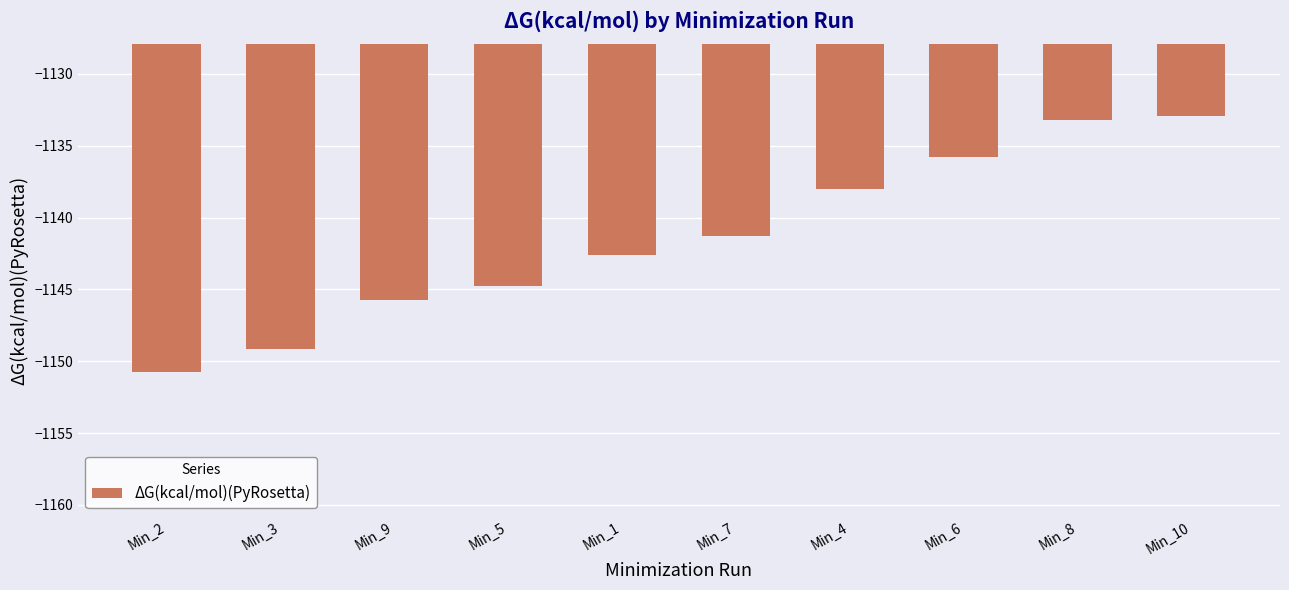

What is the change in value from Min_5 to Min_4?

+6.8